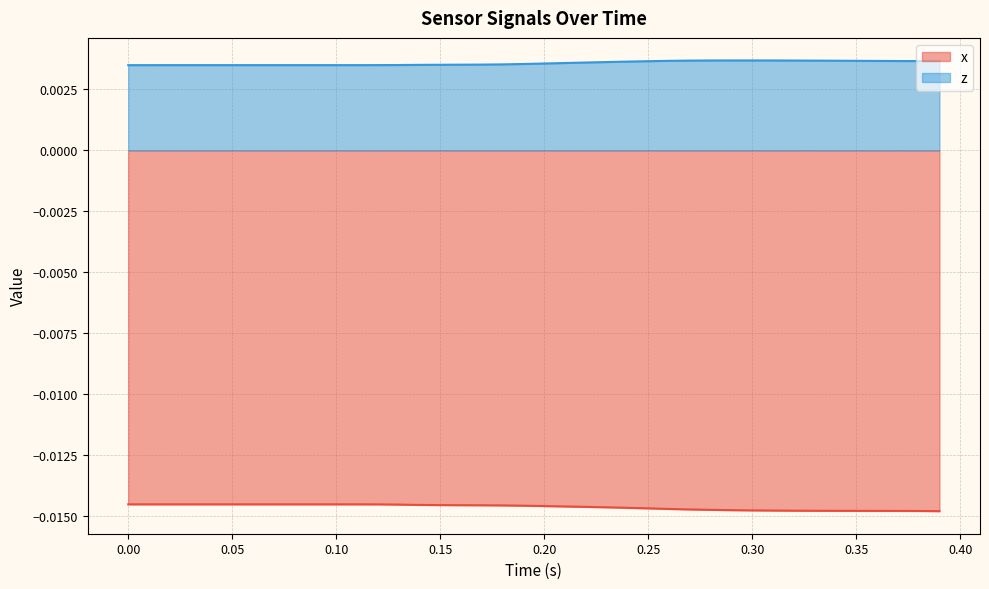

True or false: z and x intersect in this chart.

False